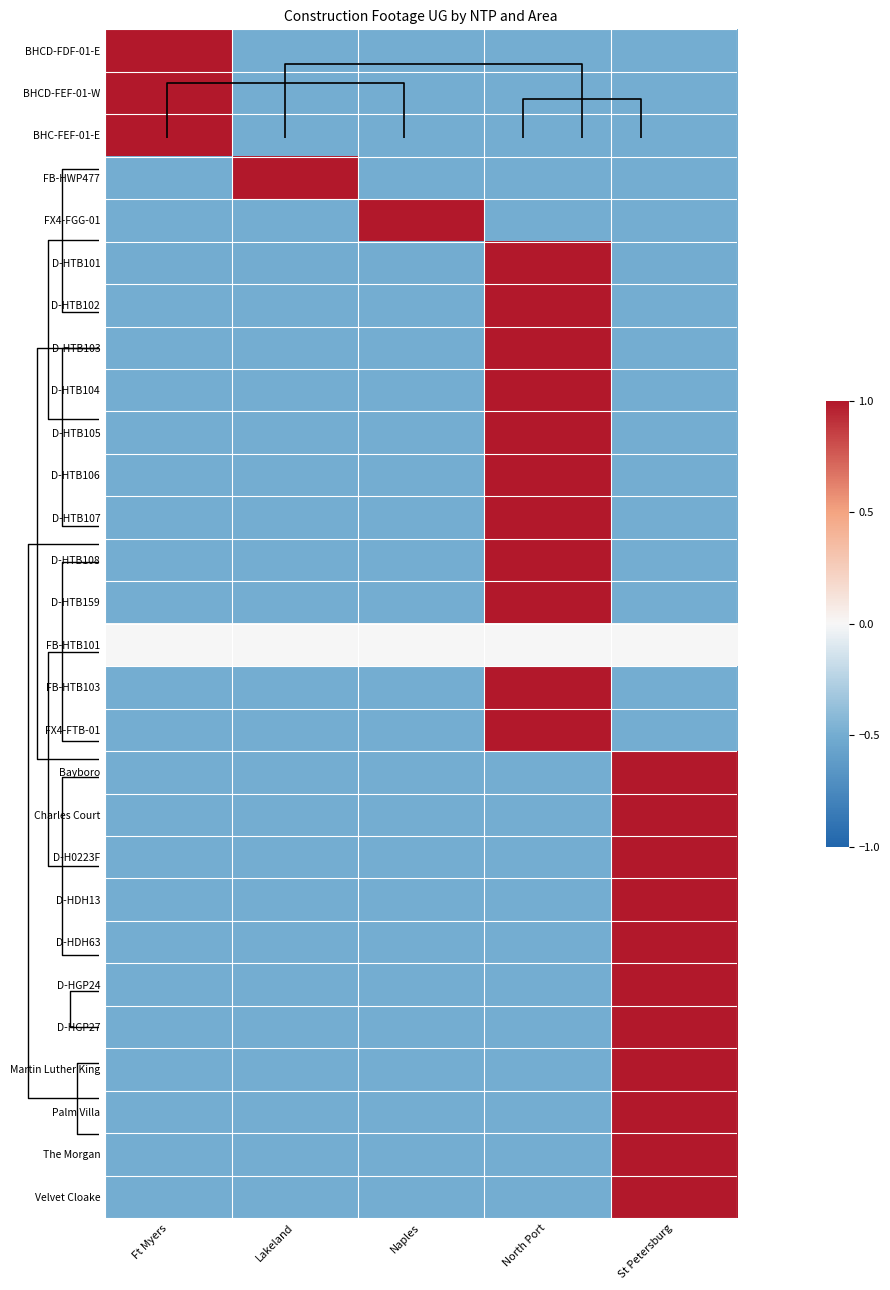

True or false: D-HTB103 has a value of -0.5 at Lakeland.

True